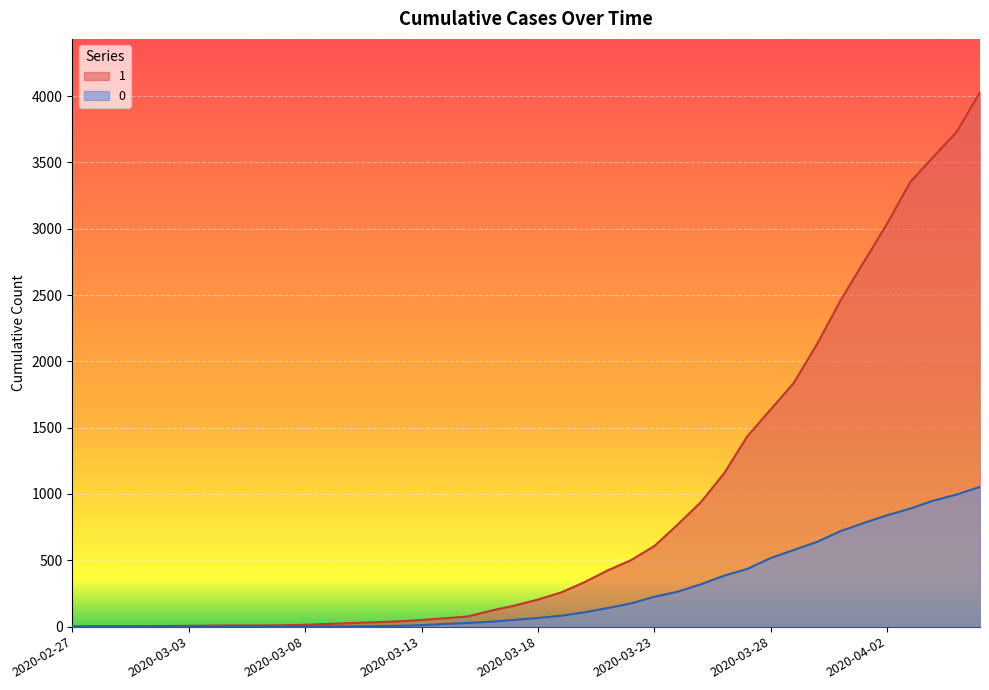

What is the difference between the 0 values at 2020-03-17 and 2020-03-06?

51